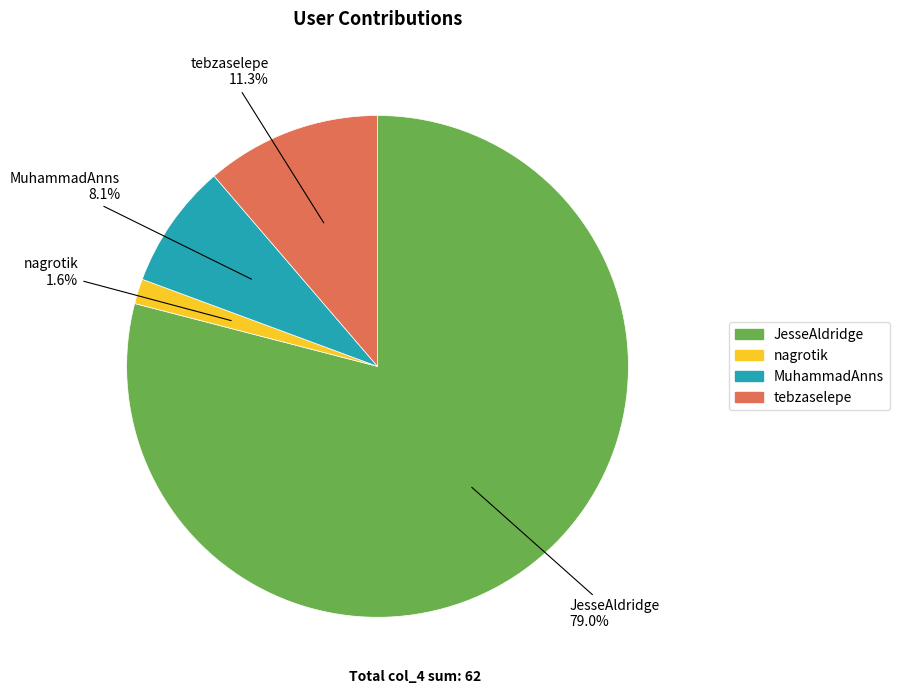

Does JesseAldridge represent more than half of the total?

Yes